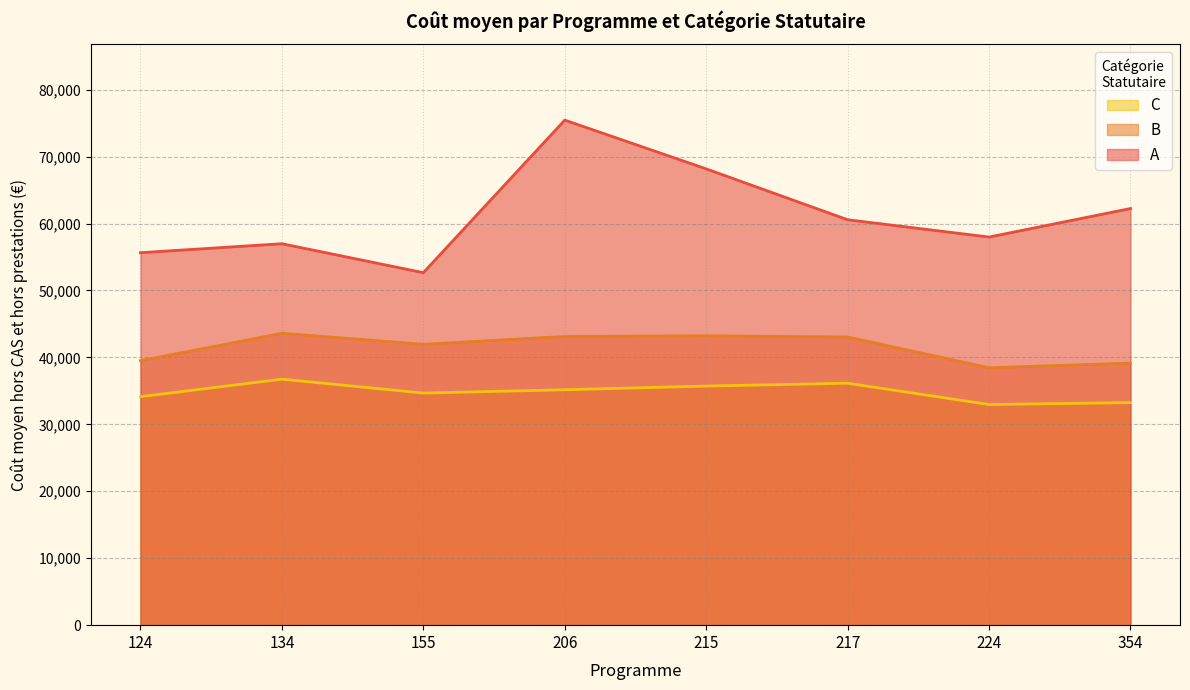

What is the lowest value of the C series?

32956.0